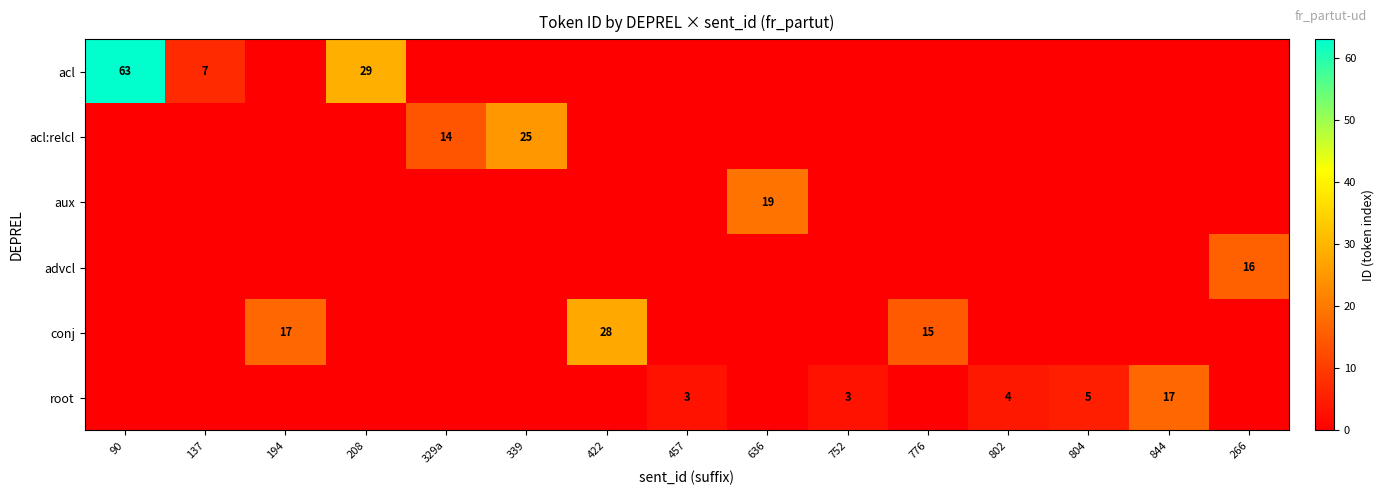

Between 457 and 137, which is larger?

137